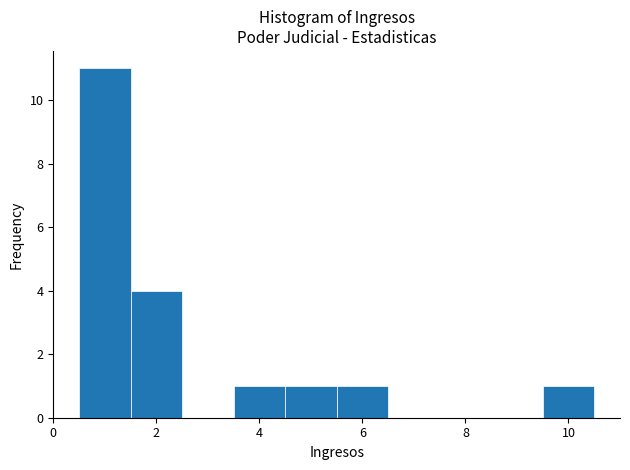

Reading left to right, transcribe this chart: for each bar, give the range it covers on the x-axis and its height. Neither the bar edges nor the heights are printed on the chart, so give them approximately, as read against the axes.

0.5 to 1.5: 11
1.5 to 2.5: 4
2.5 to 3.5: 0
3.5 to 4.5: 1
4.5 to 5.5: 1
5.5 to 6.5: 1
6.5 to 7.5: 0
7.5 to 8.5: 0
8.5 to 9.5: 0
9.5 to 10.5: 1